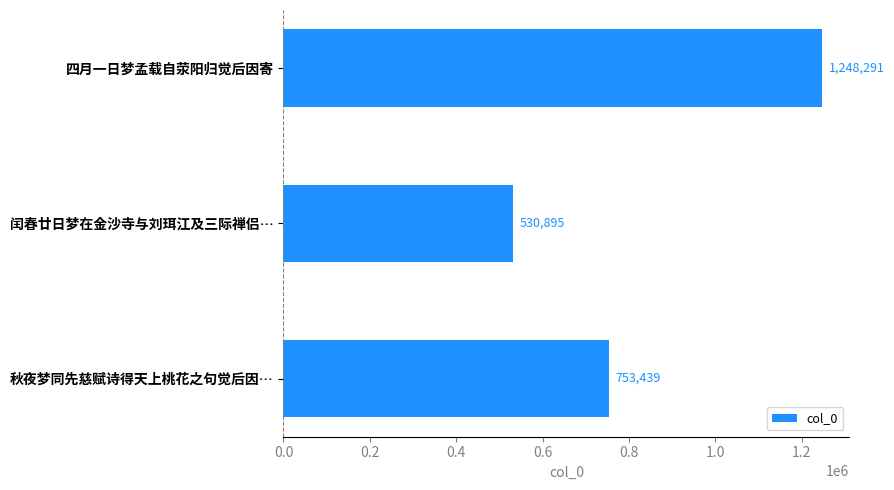

How many bars are there in total?

3